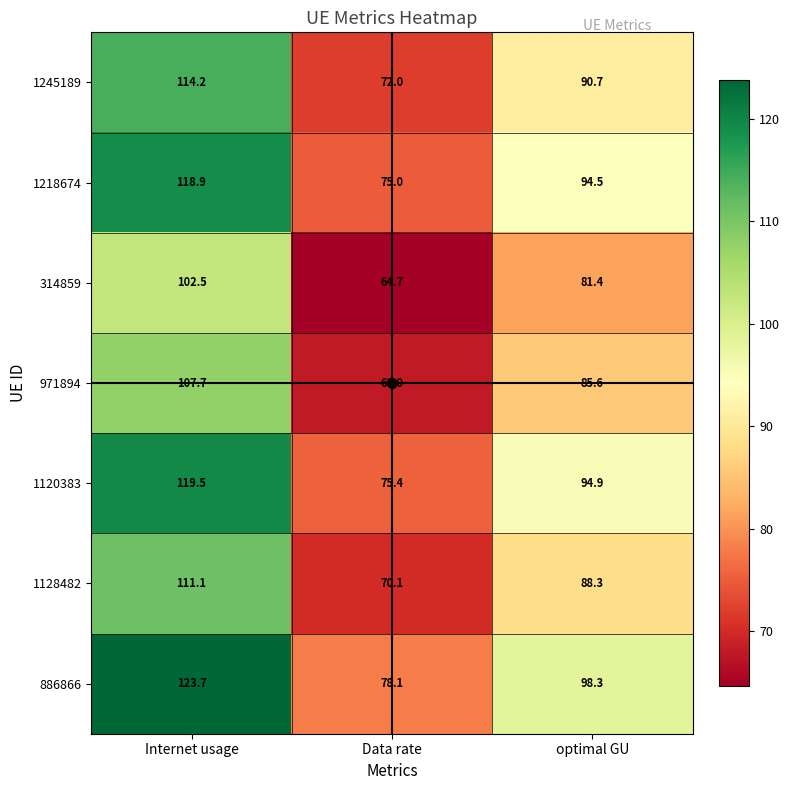

What is the total value across all series at Internet usage?

797.6